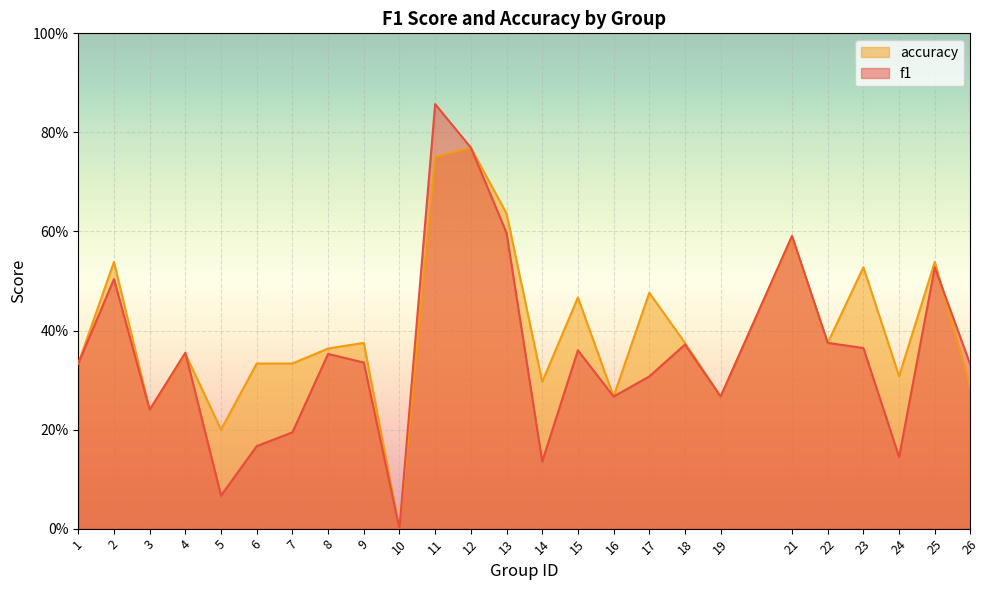

Which category has the highest value across all series?

11